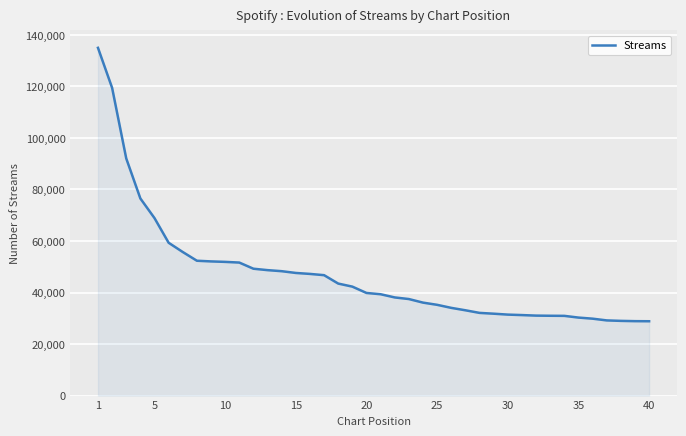

What is the smallest value displayed?

28857